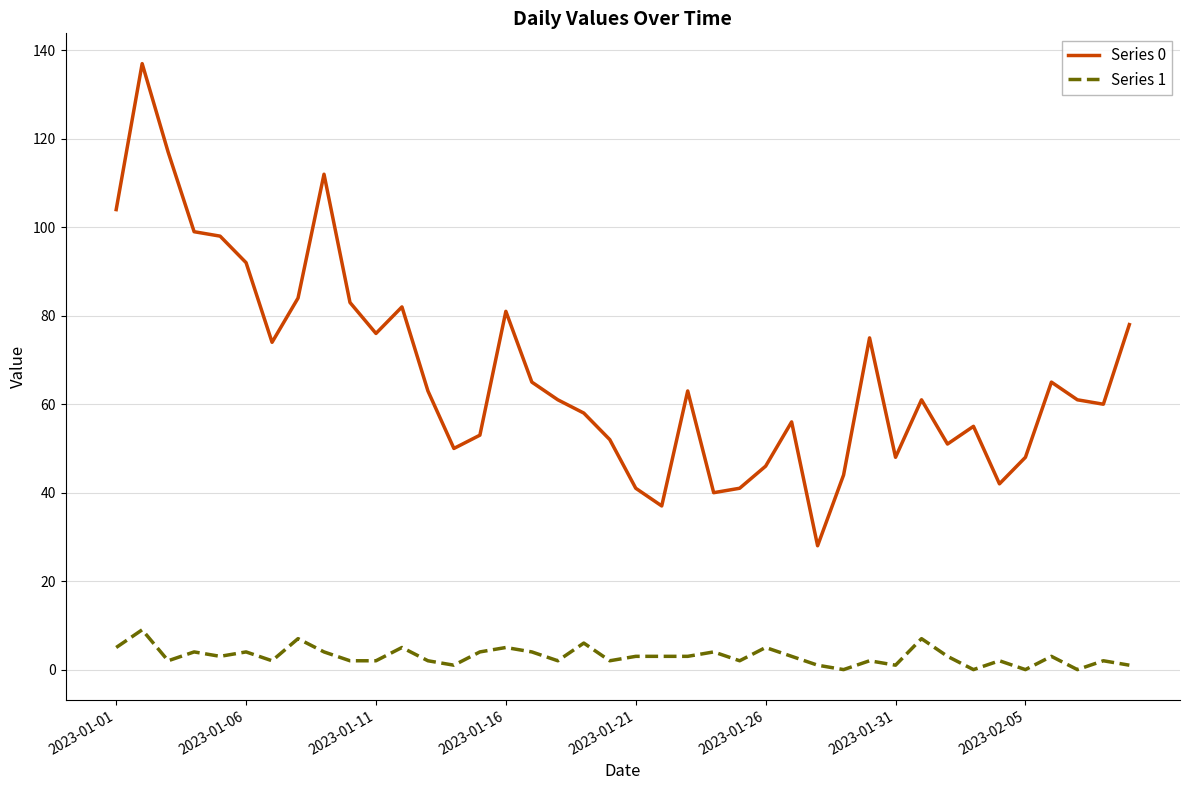

List the series in order of their peak value, lowest first.

Series 1, Series 0